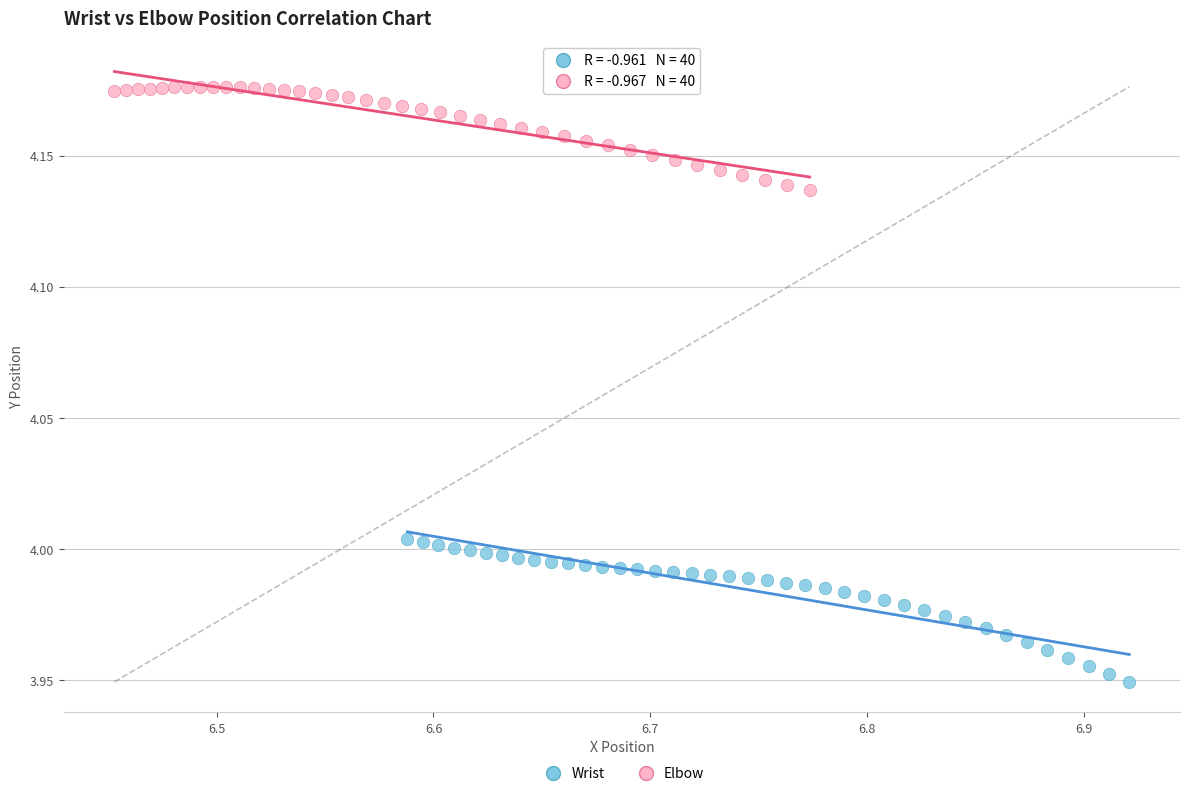

What are all the series names shown in the legend?

Wrist, Elbow